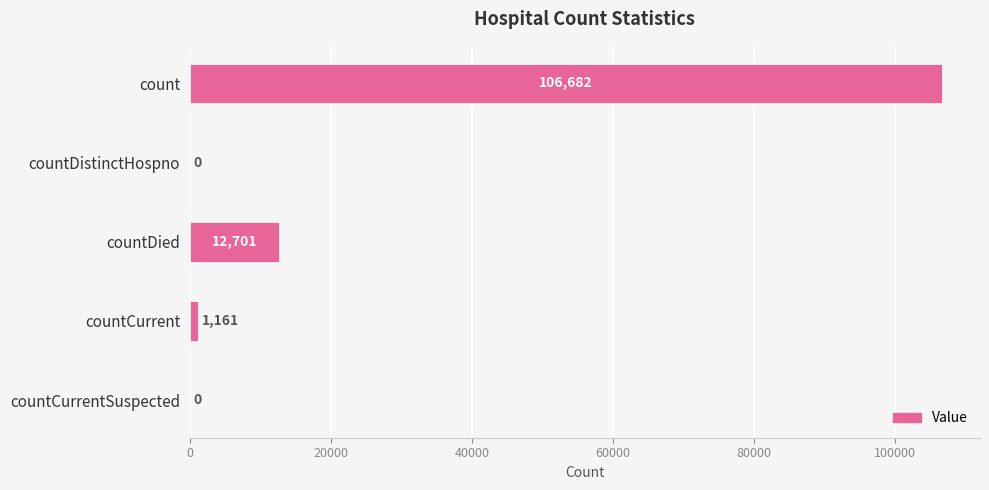

Reading top to bottom, extract all data points from this chart.

count=106682	countDistinctHospno=0	countDied=12701	countCurrent=1161	countCurrentSuspected=0